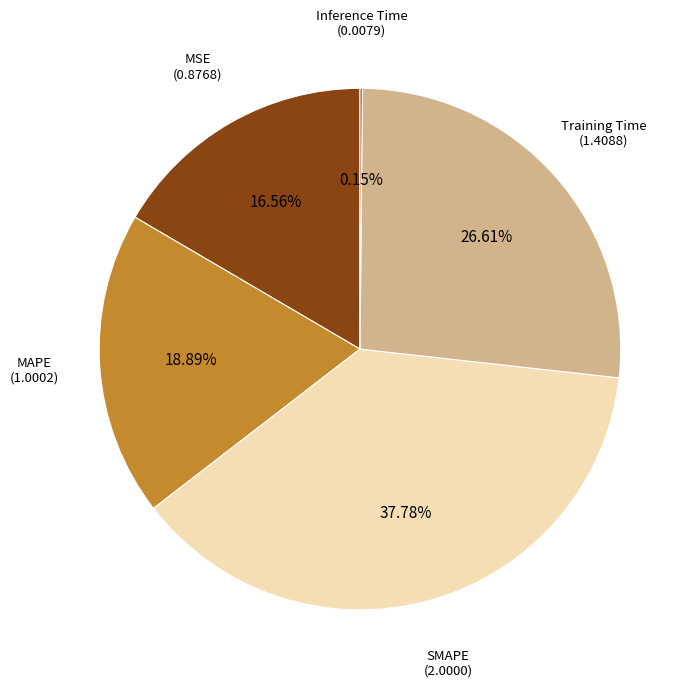

Rank the categories by value from lowest to highest.

Inference Time, MSE, MAPE, Training Time, SMAPE